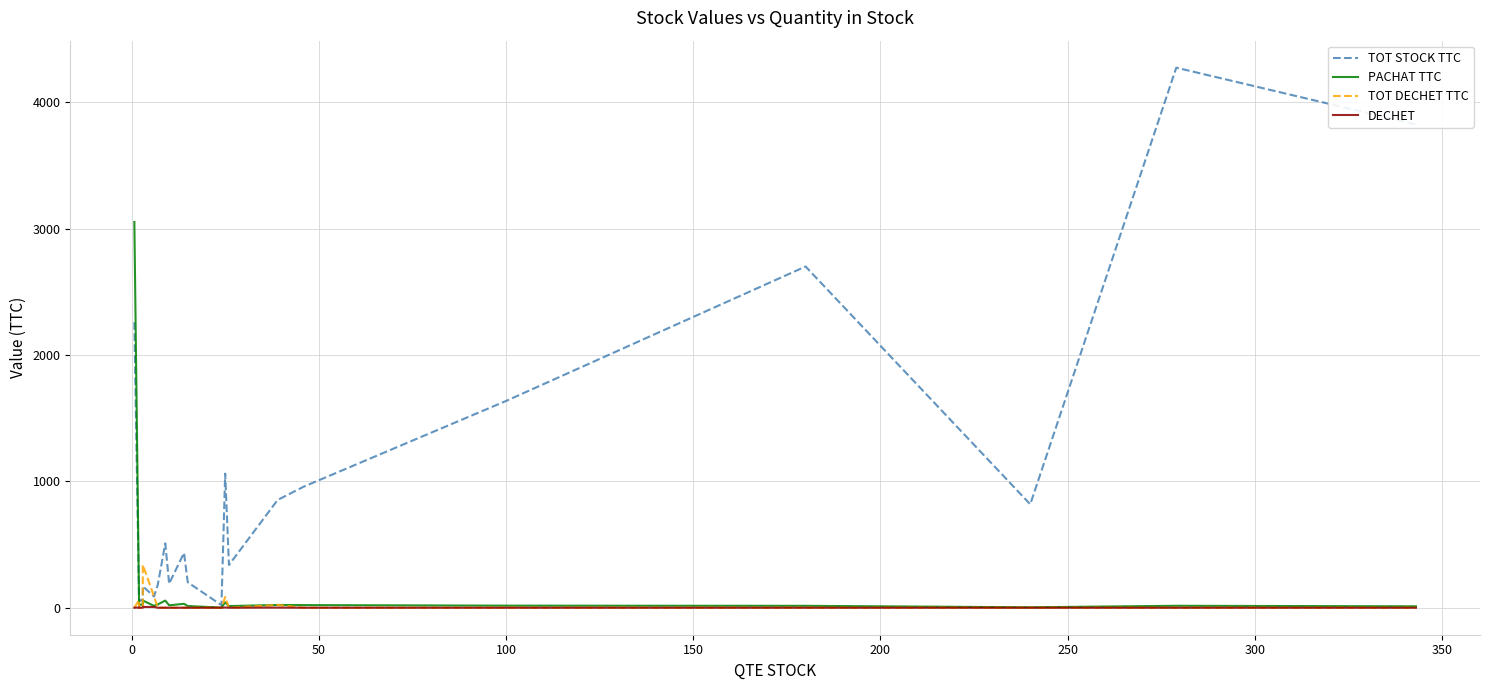

At how many categories does at least one series exceed 1242?

5